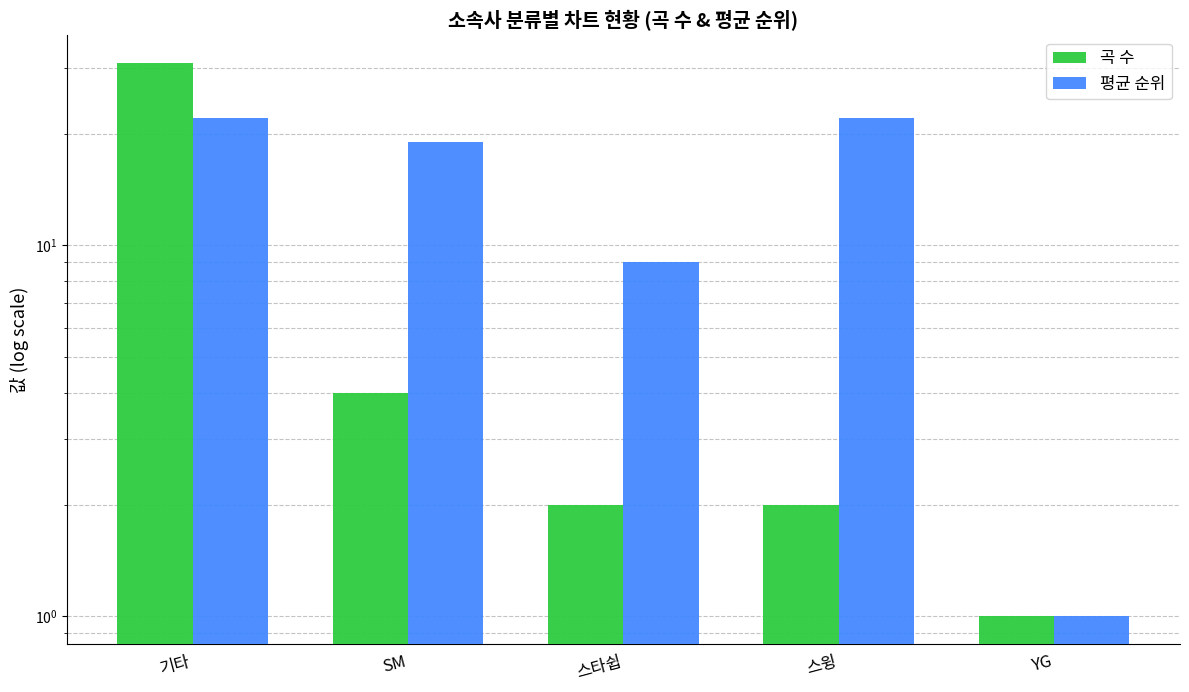

What position from the right is SM?

4